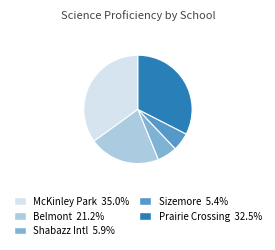

Is there a majority slice in this chart?

No